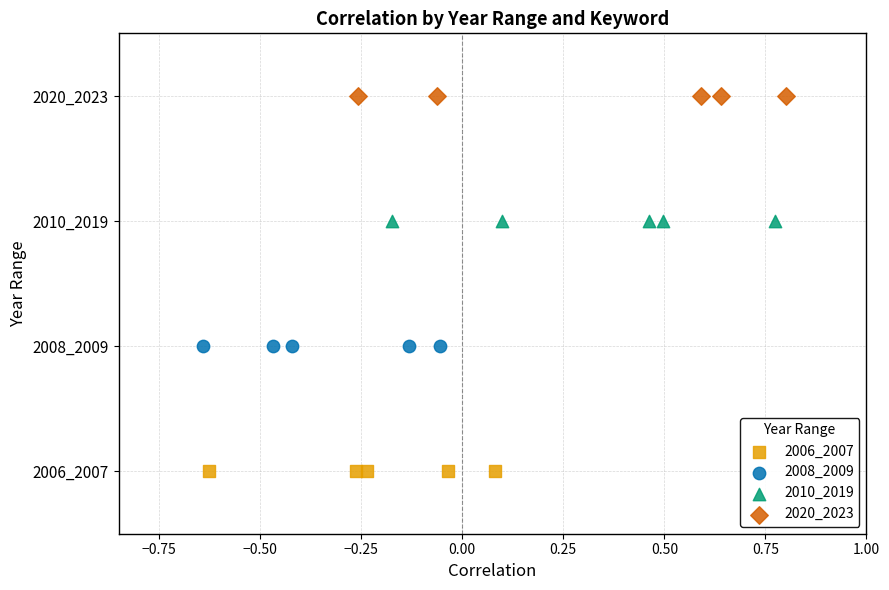

Which series reaches the minimum Y coordinate?

2006_2007